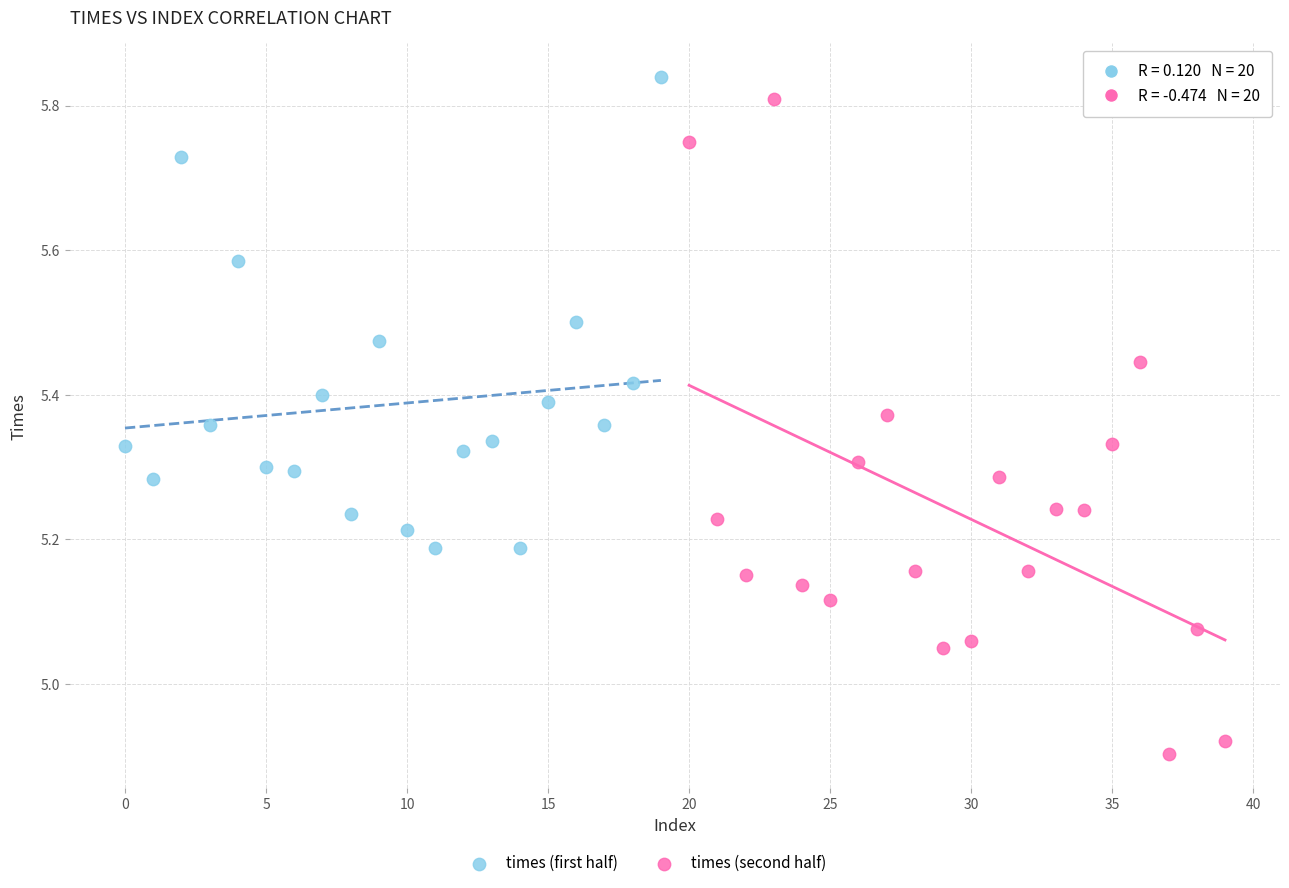

Which series has the largest Y range (max minus min)?

times (second half)